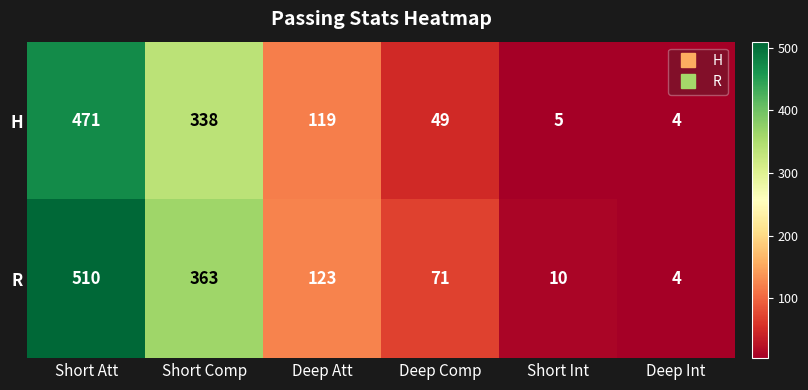

True or false: R has a value of 4 at Deep Int.

True